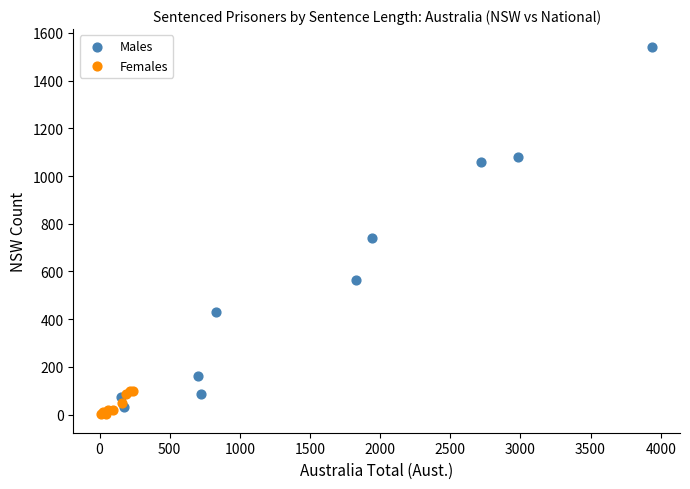

Which series contains the highest Y value?

Males